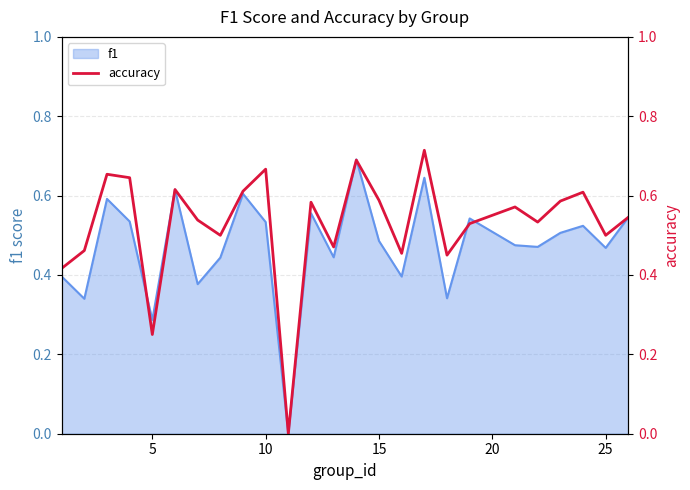

What is the maximum value for f1?

0.7